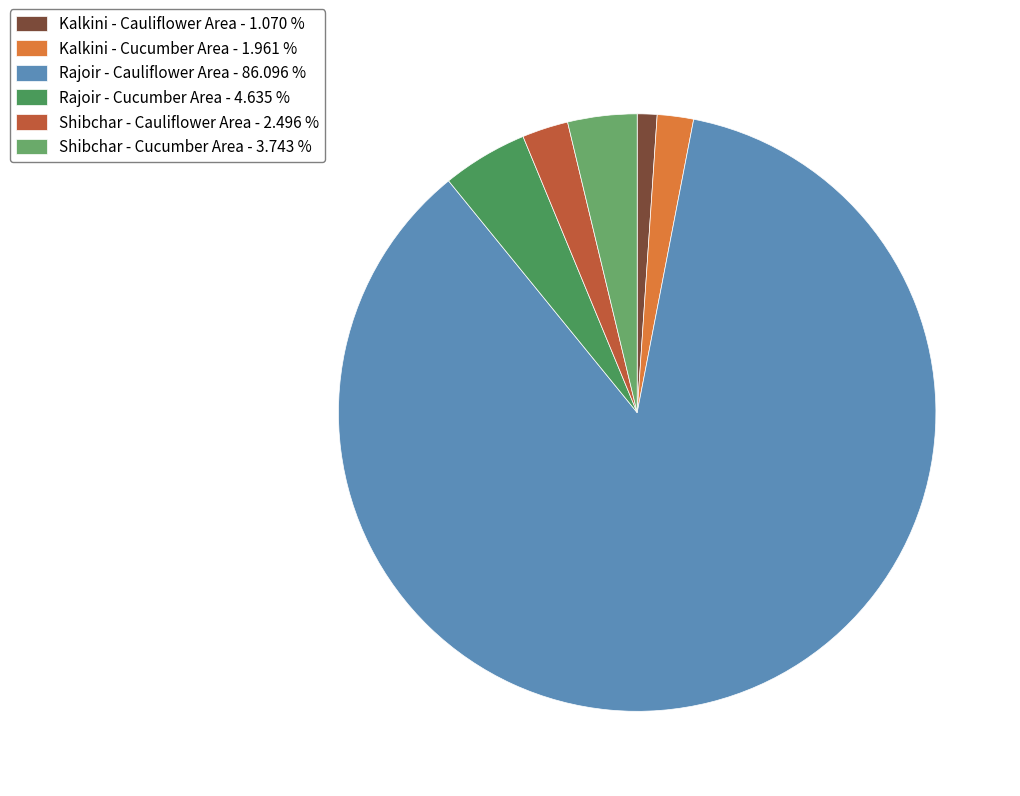

Count the number of slices in the pie.

6